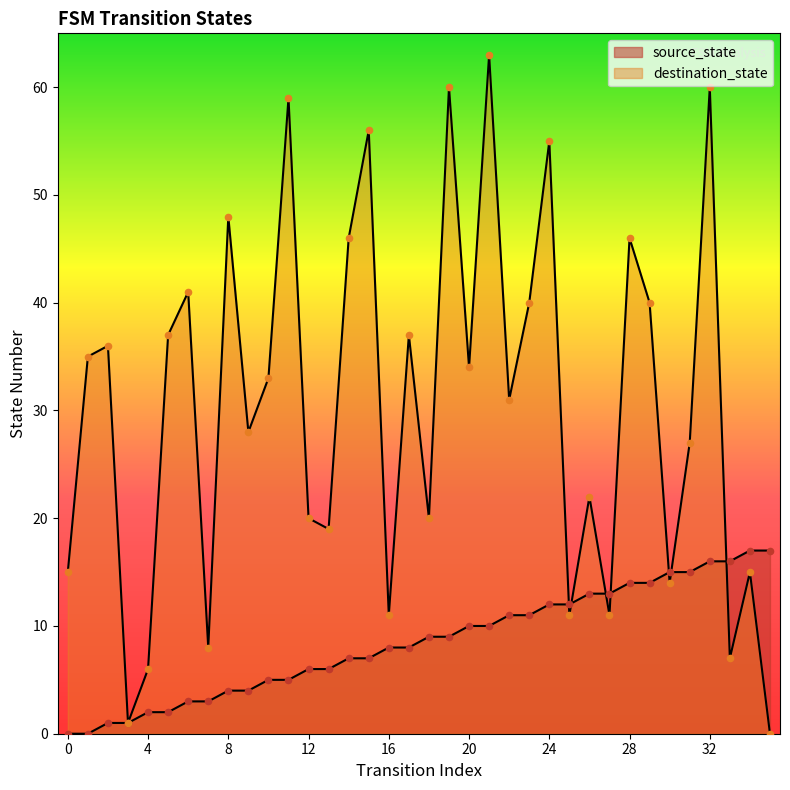

What is the total value across all series at 13?

25